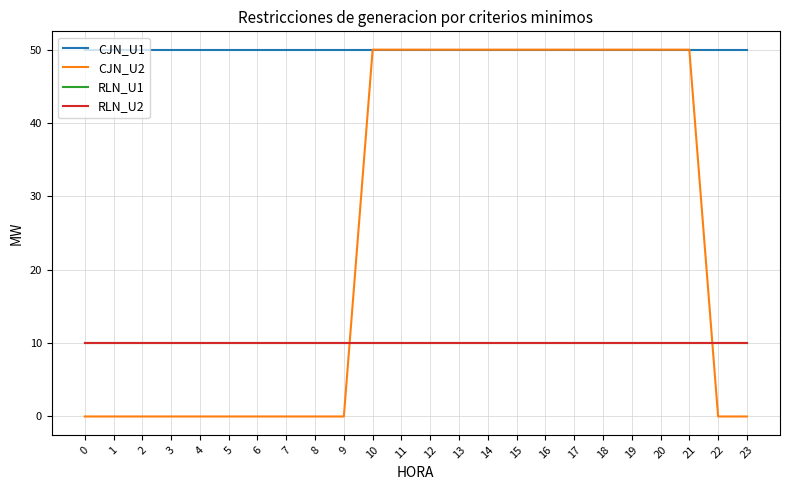

What is the total value across all series at 4?

70